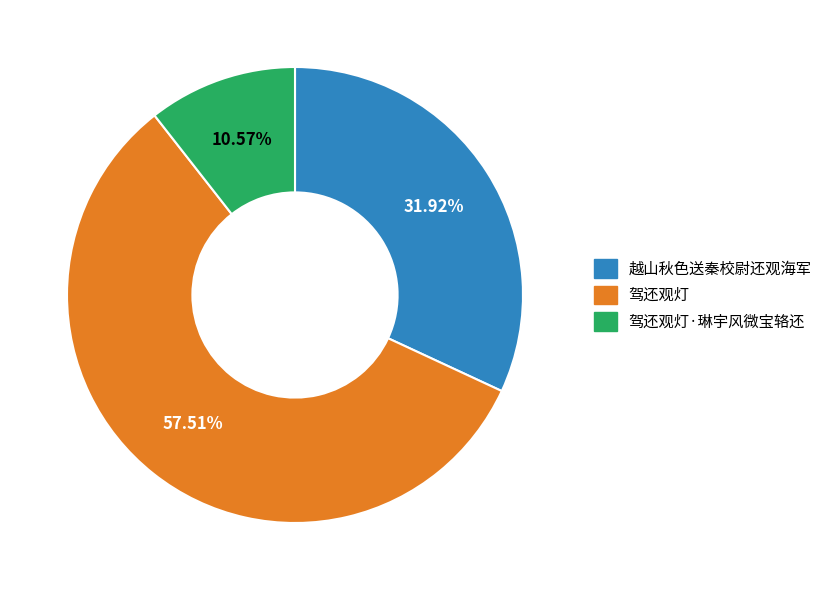

Is there a majority slice in this chart?

Yes